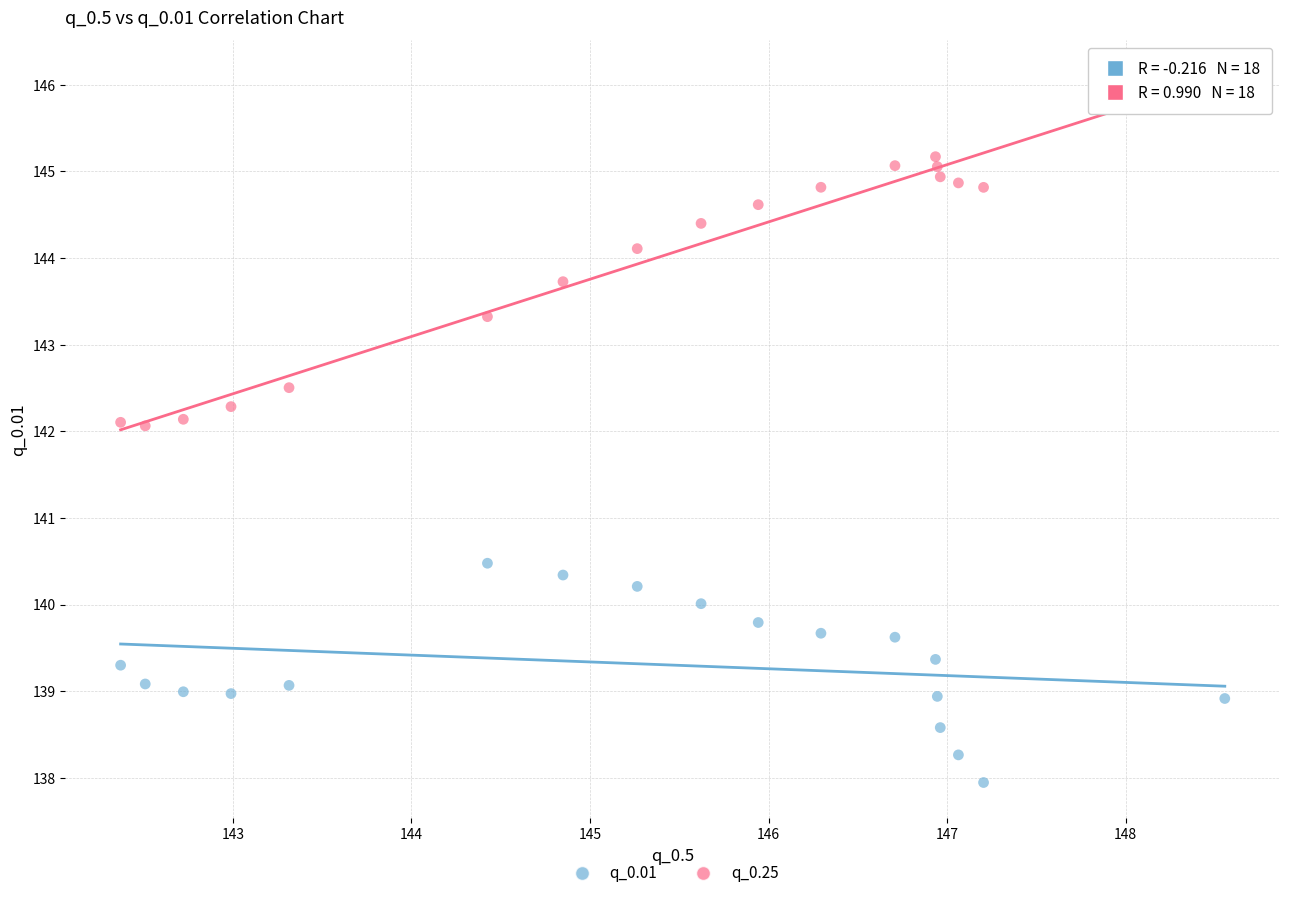

Across all series, what Y value is closest to 141?

140.5